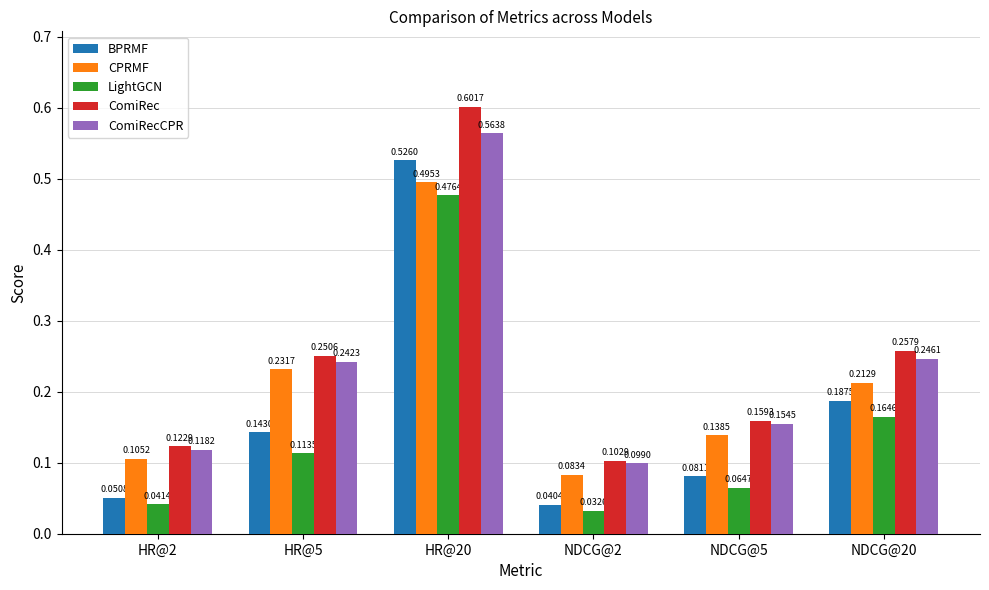

How many bars are there in each group?

5